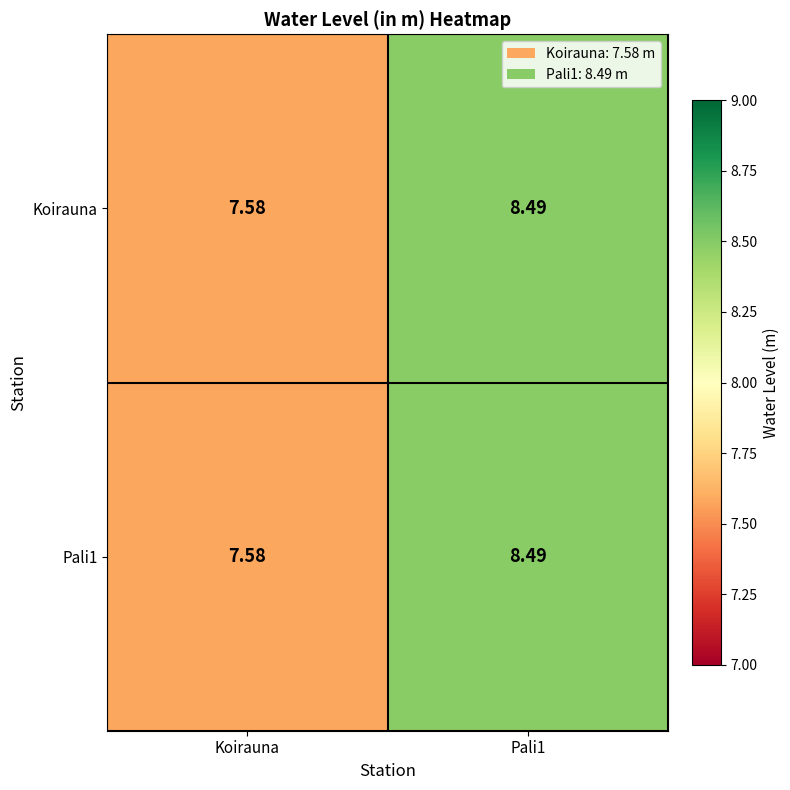

Which category has the highest value across all series?

Pali1